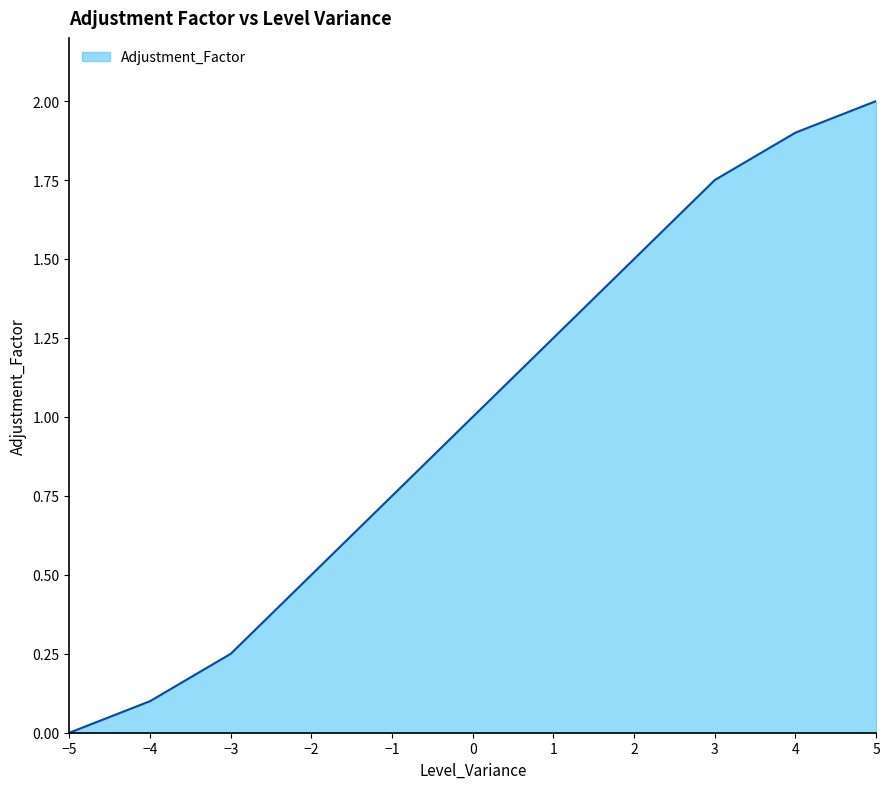

What is the sum of all values?

11.0